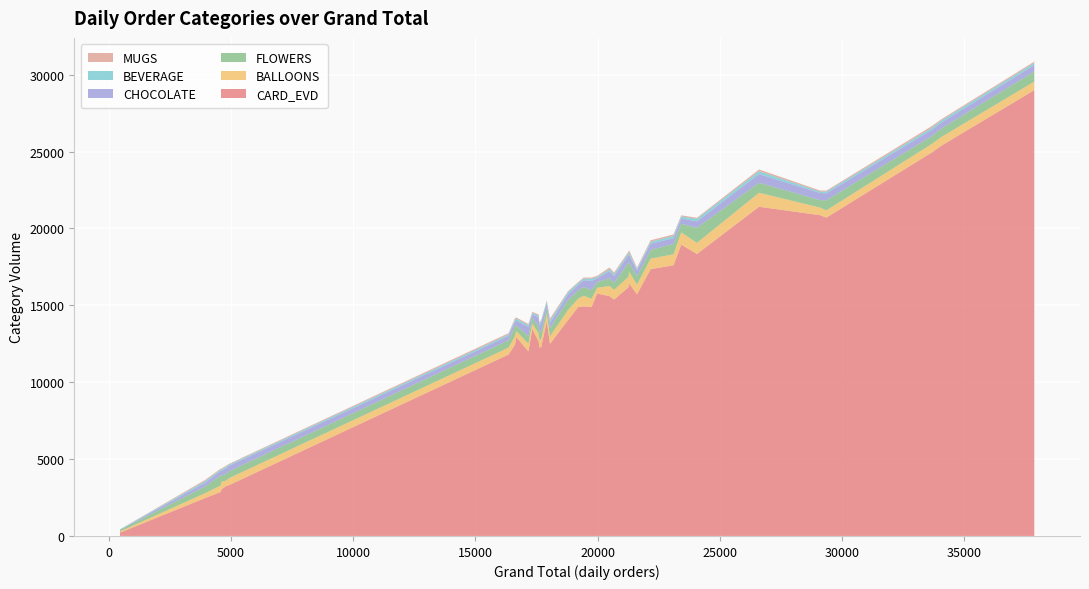

What is the highest value of the CARD_EVD series?

29002